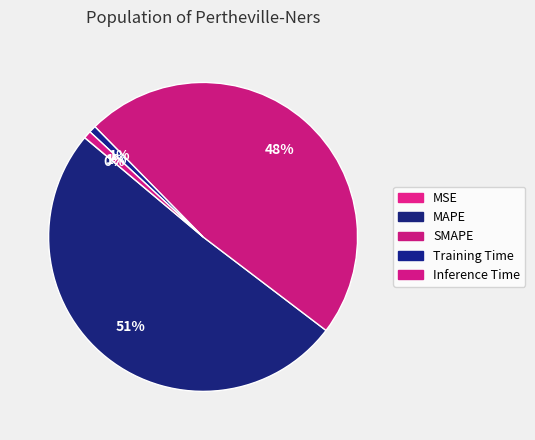

Which category has the biggest portion of the pie?

MAPE